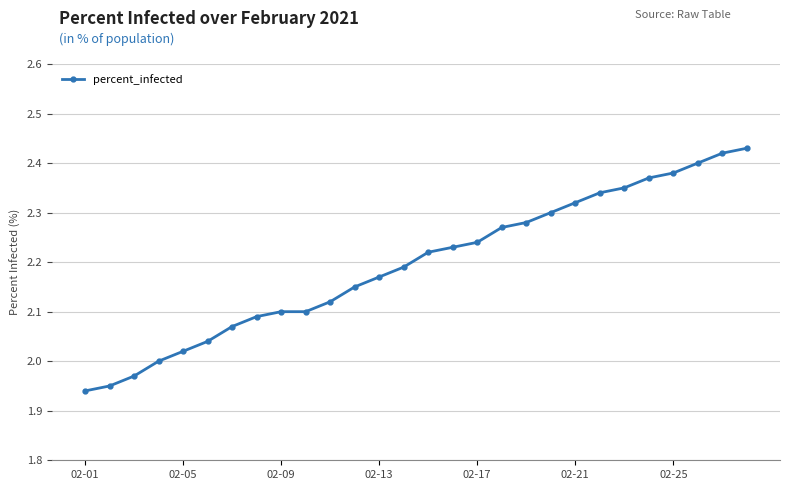

What is the difference between the second highest and second lowest values?

0.5